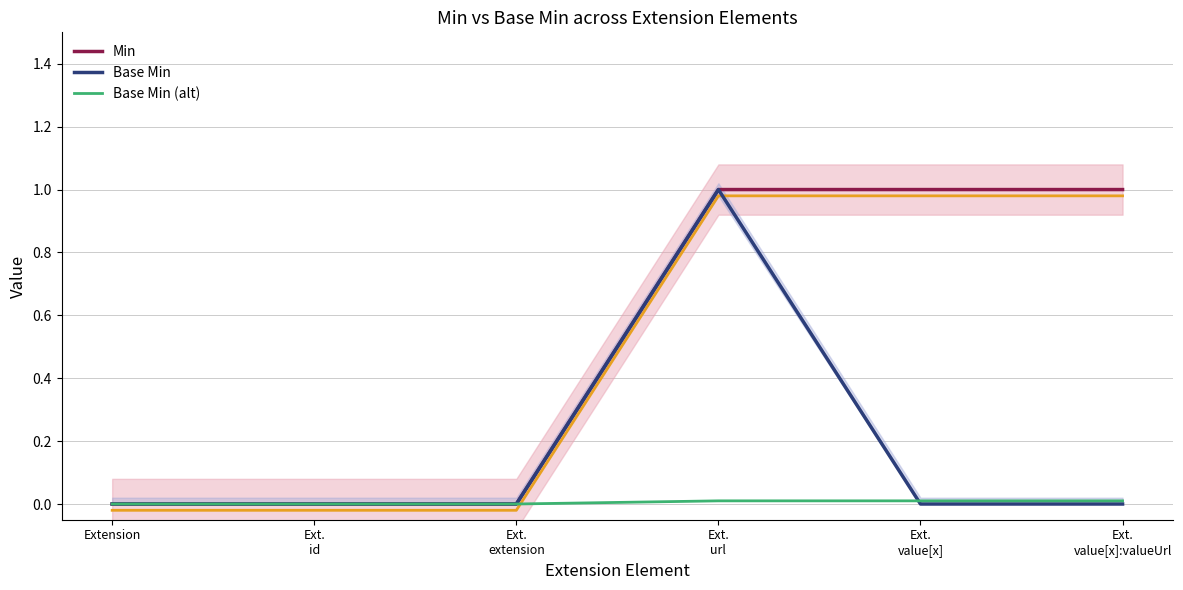

What is the difference between the highest and lowest values at Ext.
url?

1.0